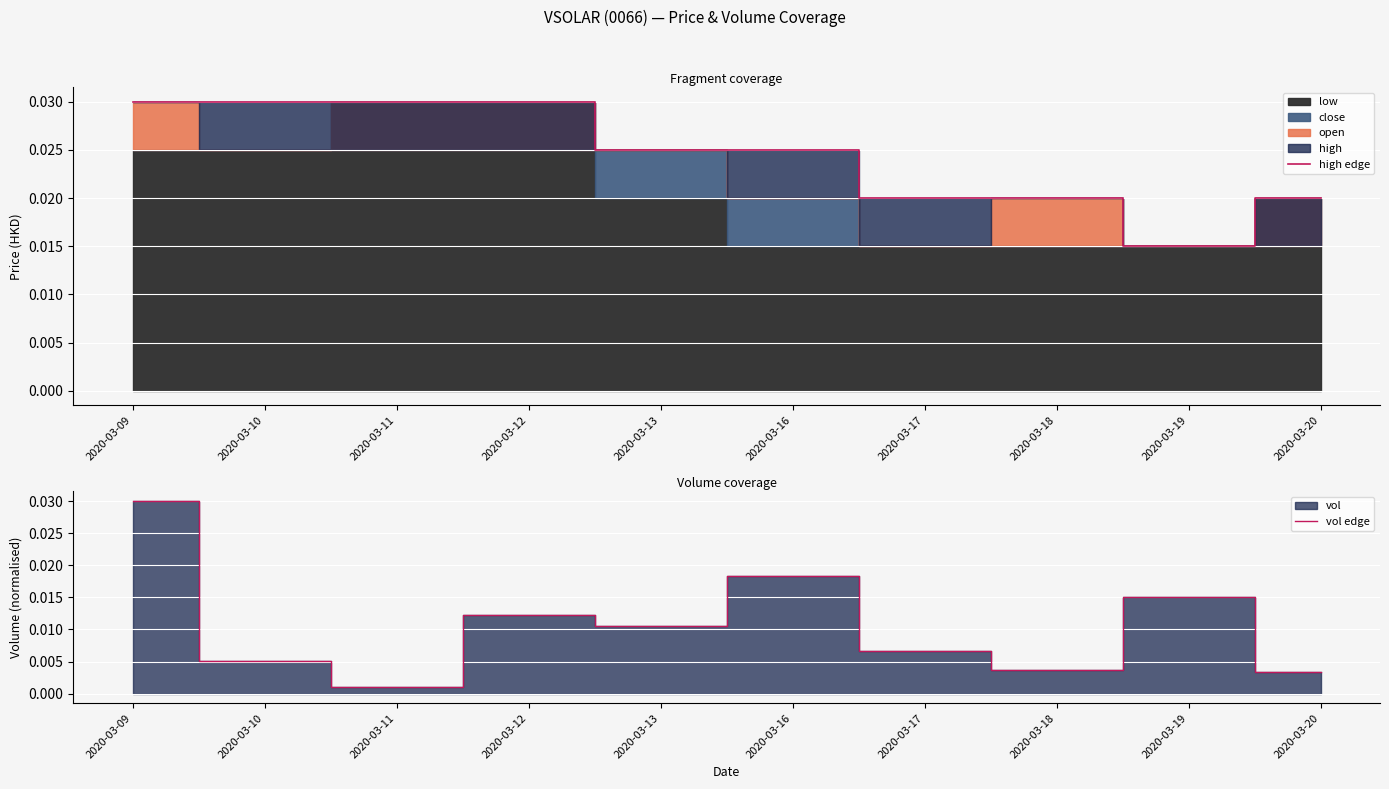

At which label does high edge reach its minimum?

2020-03-19